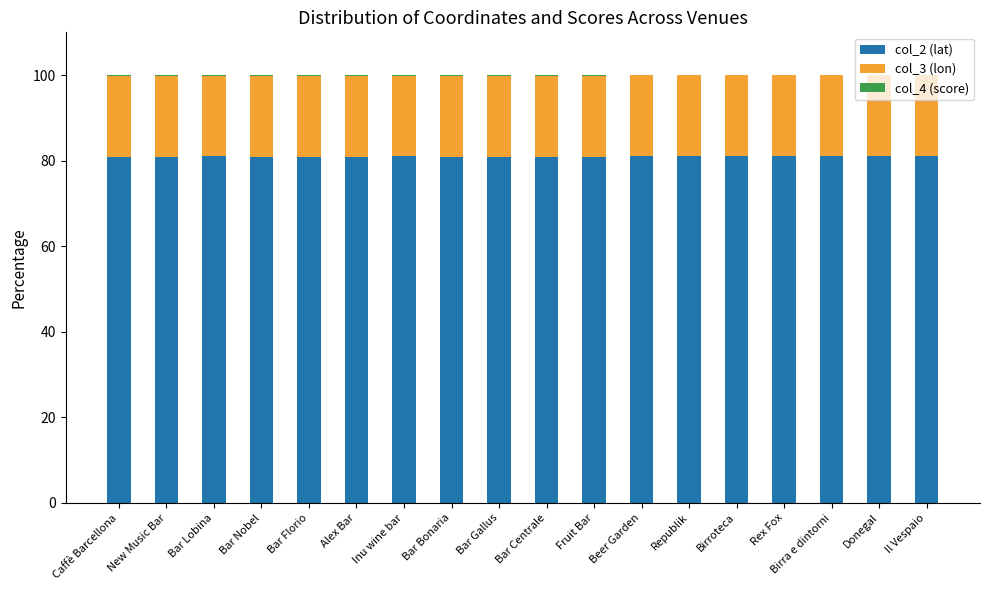

What value does the col_2 (lat) series have at Bar Florio?

81.0